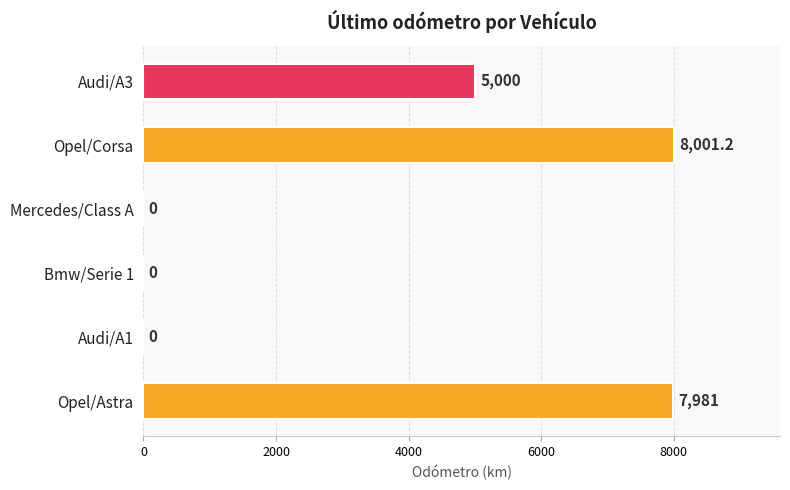

Which has a higher value, Bmw/Serie 1 or Opel/Astra?

Opel/Astra